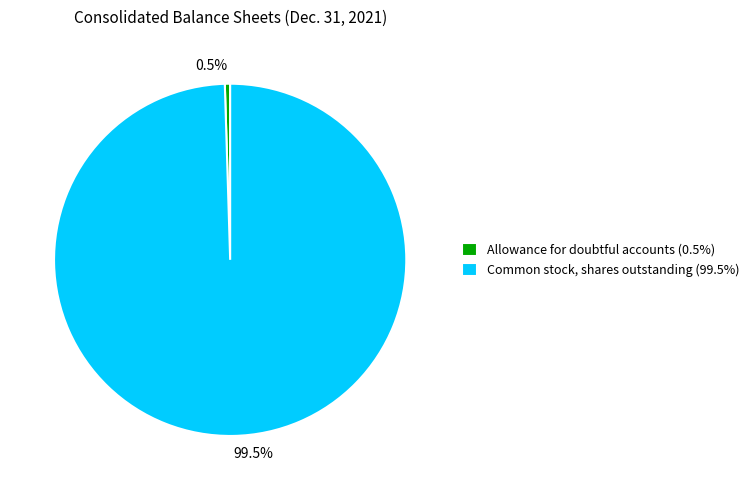

Between Common stock, shares outstanding and Allowance for doubtful accounts, which is larger?

Common stock, shares outstanding